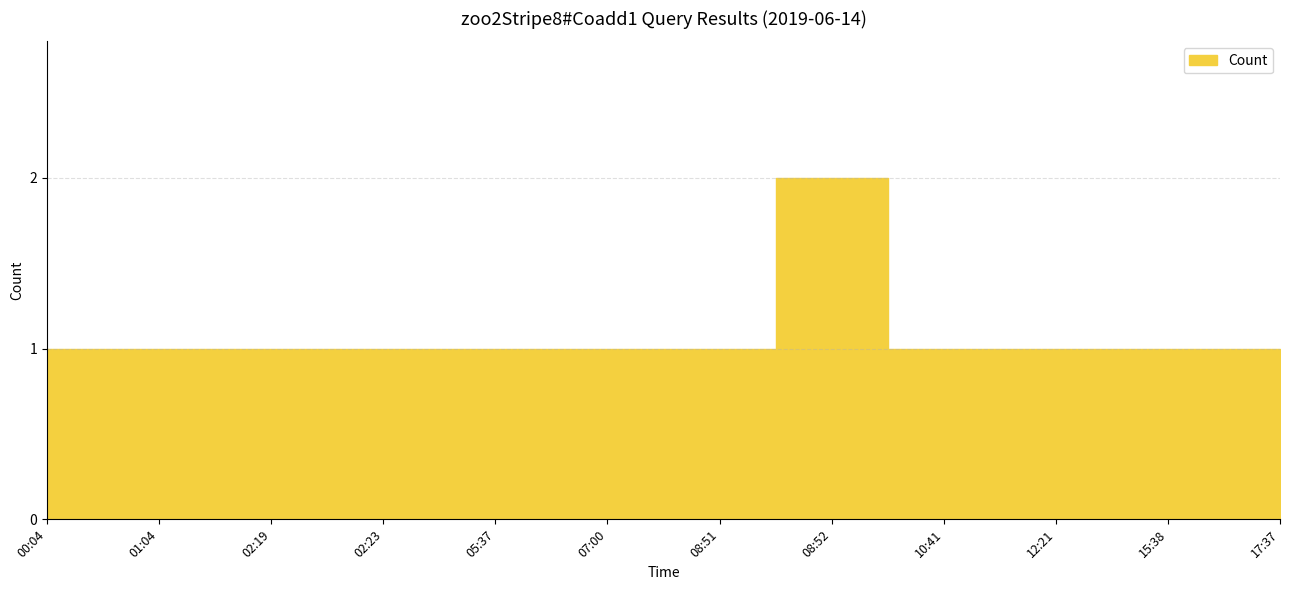

What is the sum of all values?

13